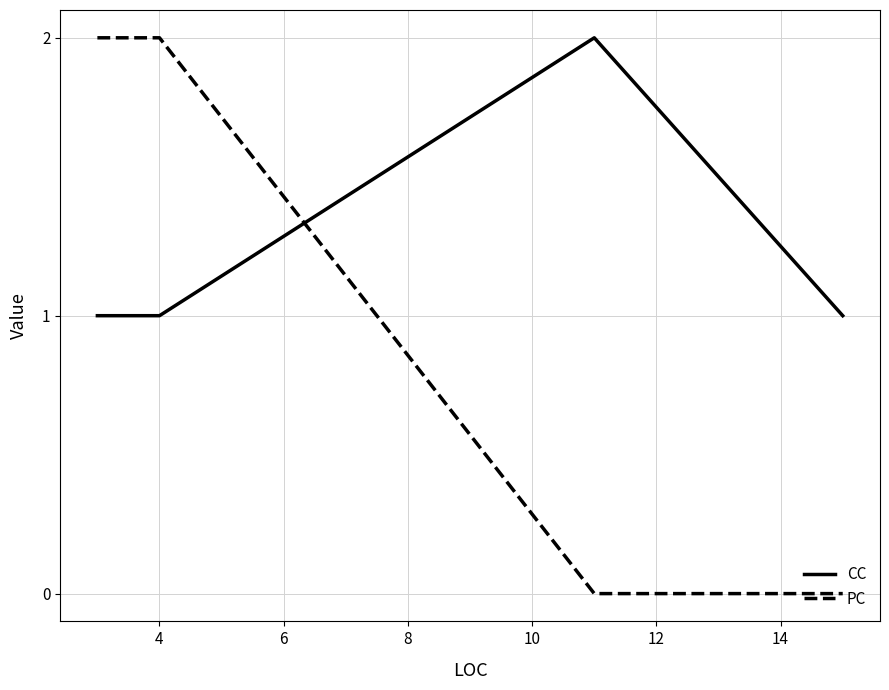

Rank the series by their average value, from lowest to highest.

PC, CC